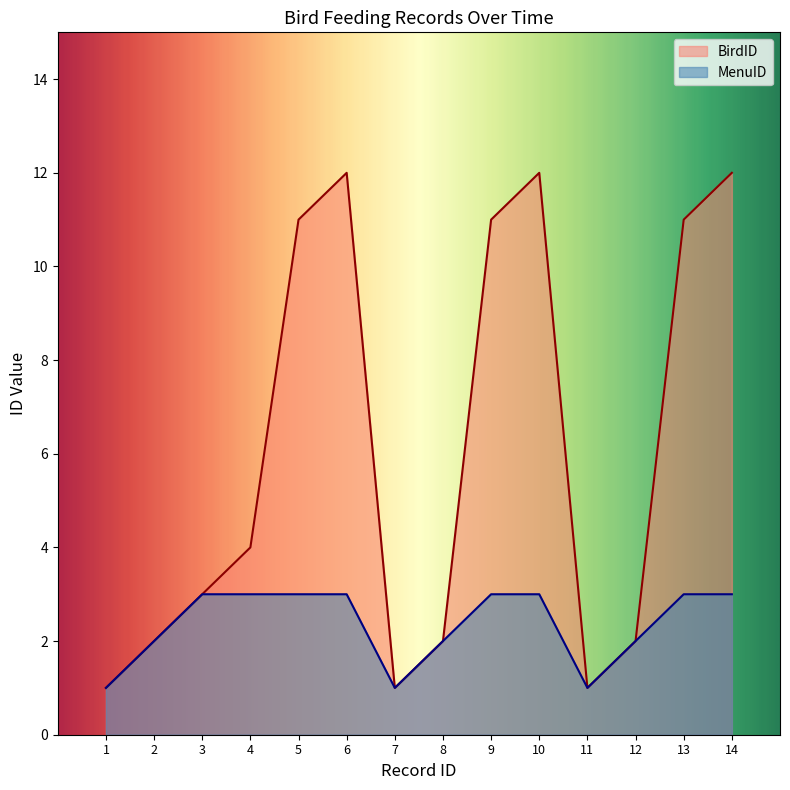

What are all the series names shown in the legend?

BirdID, MenuID